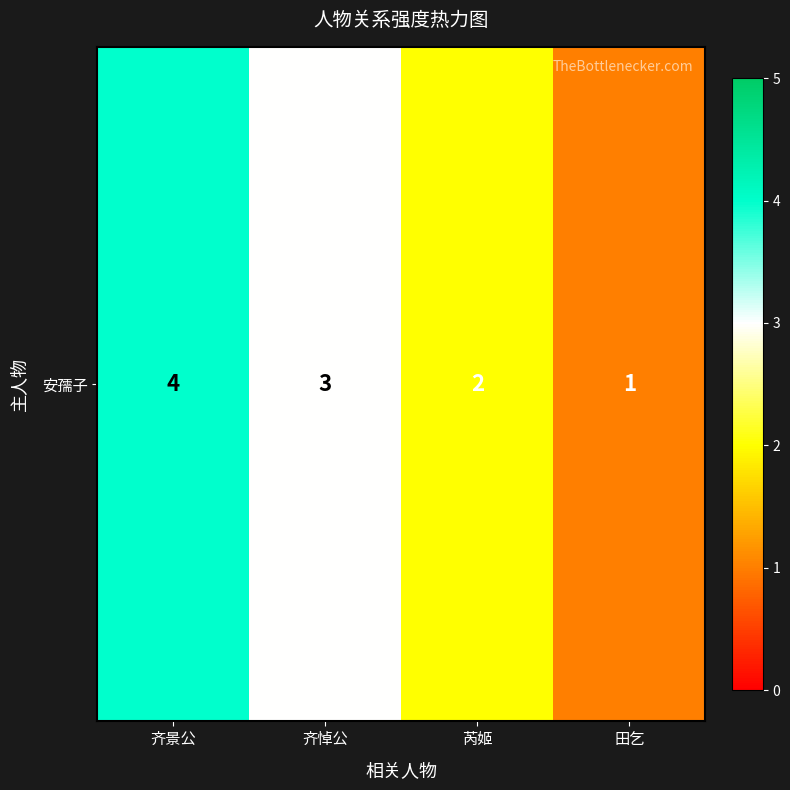

What is the sum of the values at 齐景公 and 芮姬?

6